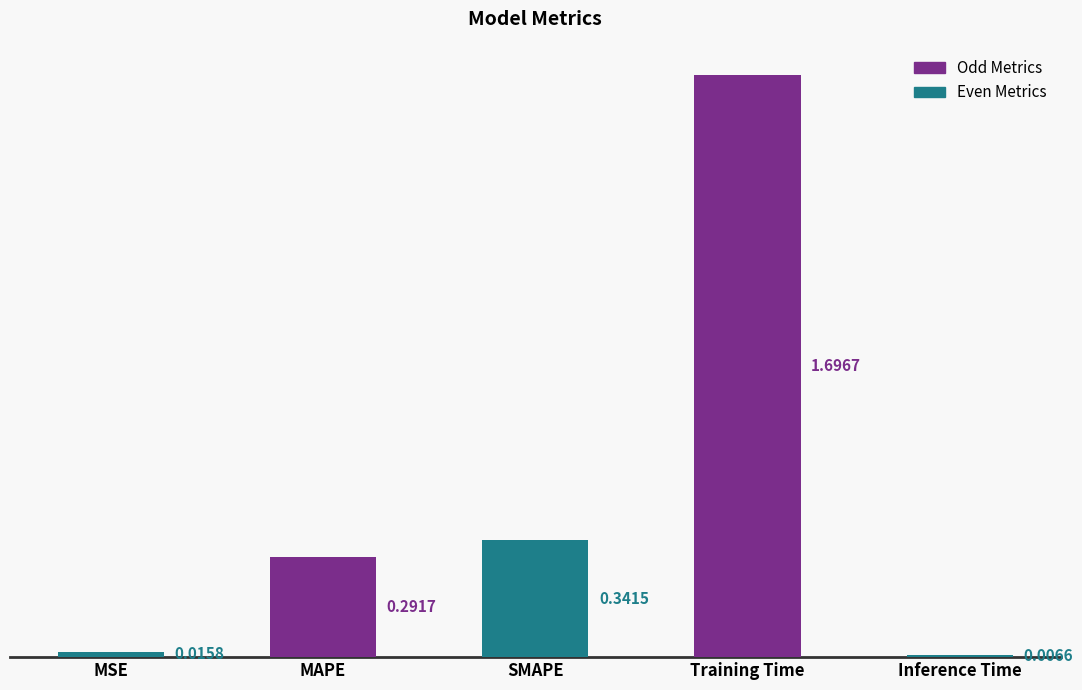

What is the greatest value displayed?

1.7